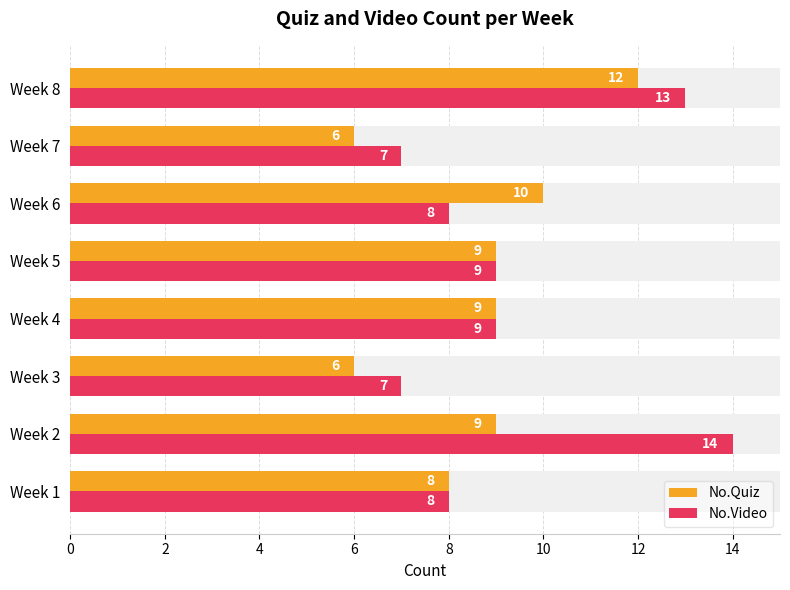

At which label does No.Video first exceed 9?

Week 2